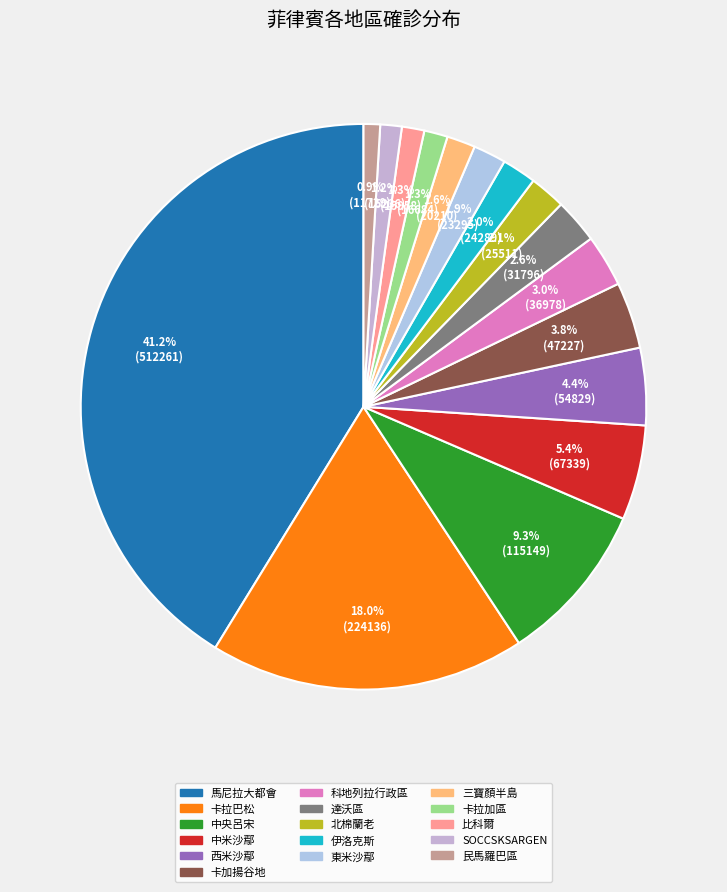

The 達沃區 slice represents 3% of the pie. True or false?

True